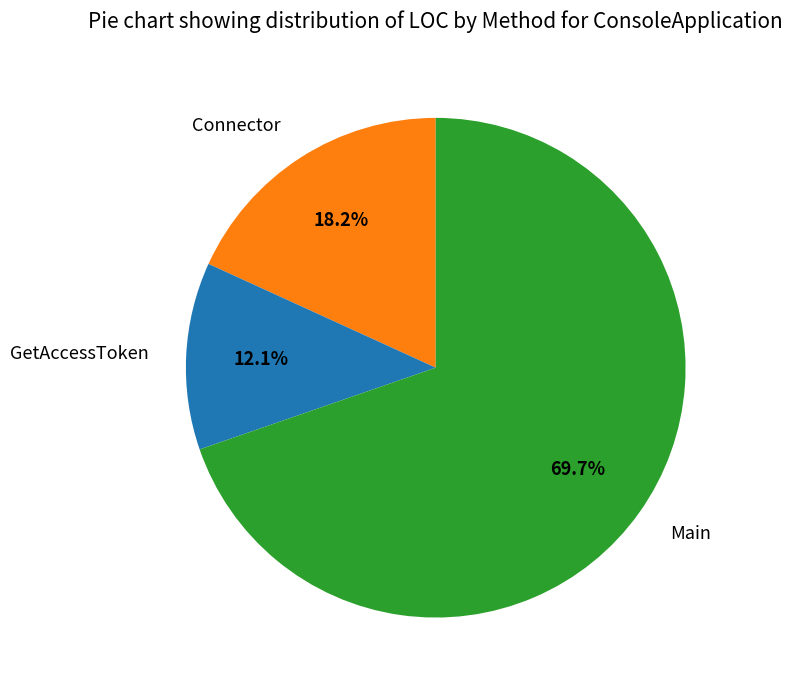

Which slice is the largest?

Main